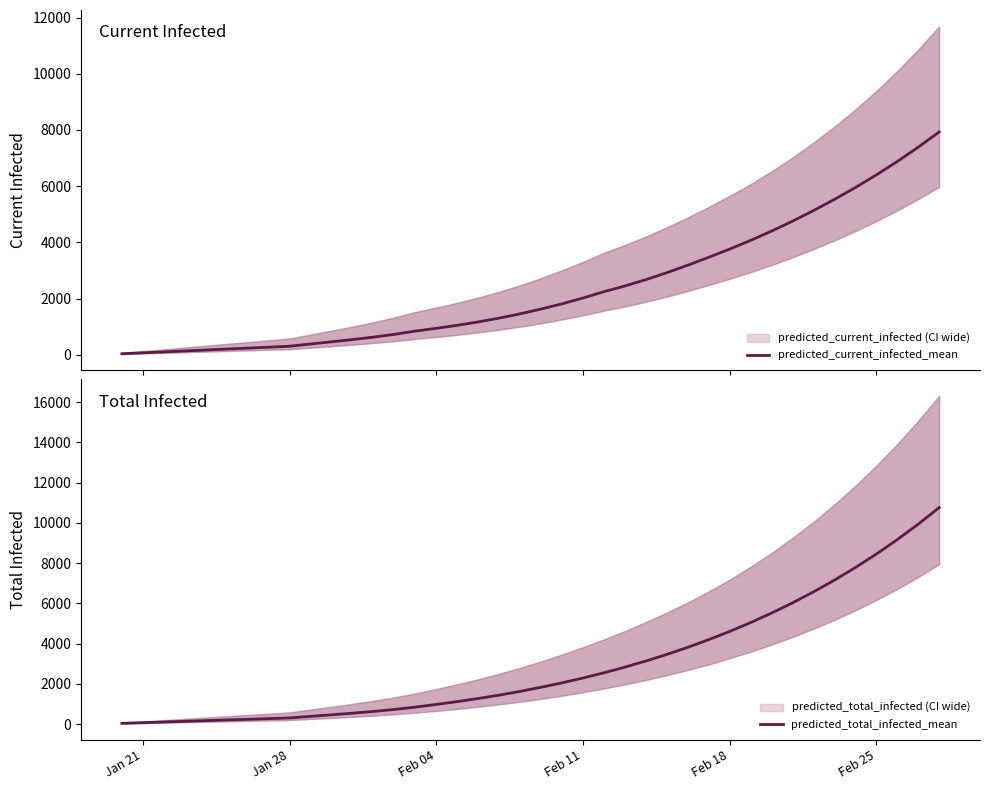

Which series has the largest range (max minus min)?

predicted_total_infected_mean